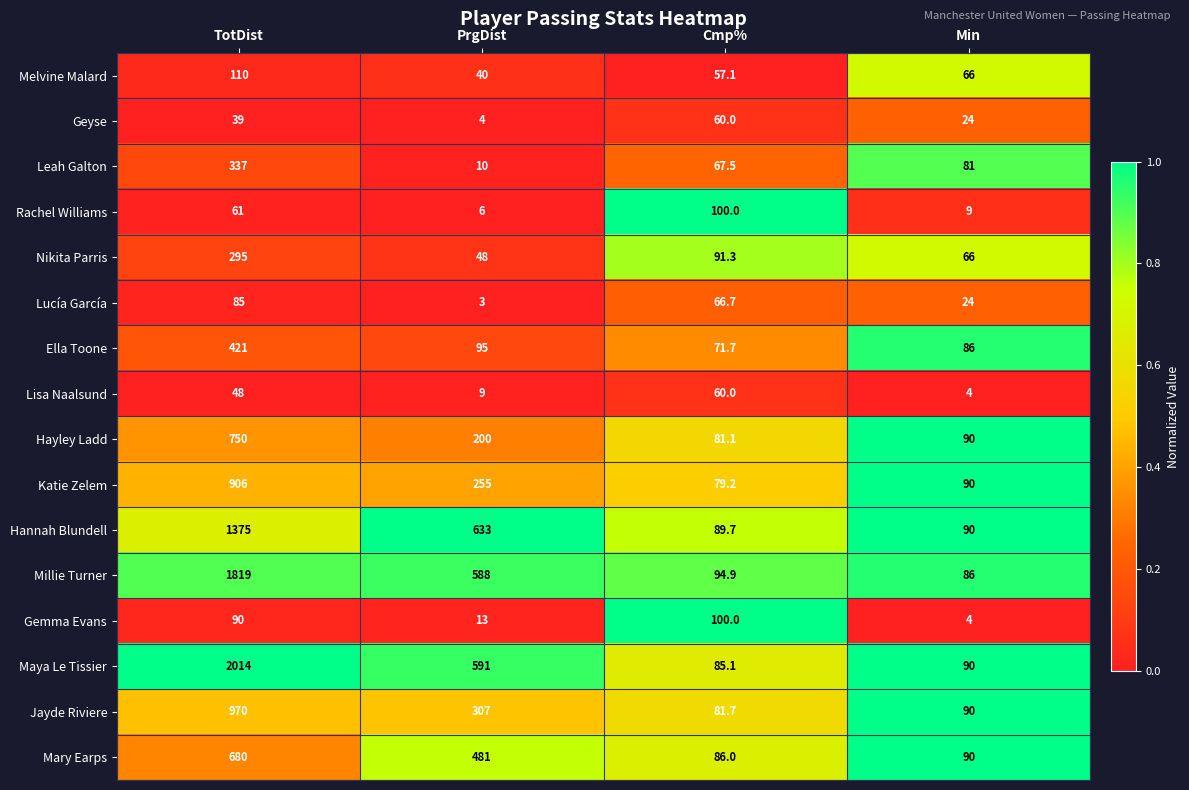

Which series has the largest total across all categories?

Maya Le Tissier